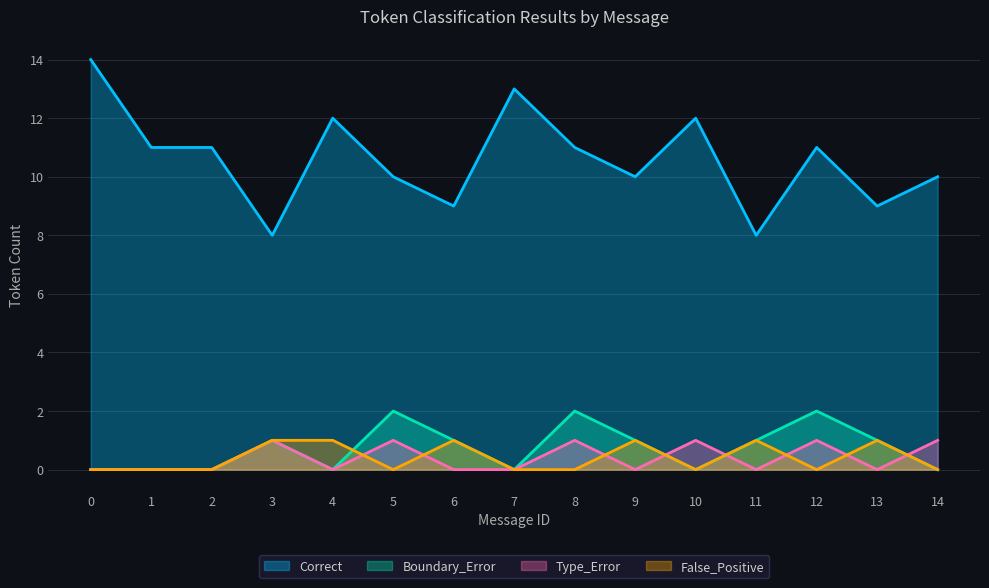

Does the chart display data point markers on the line(s)?

No